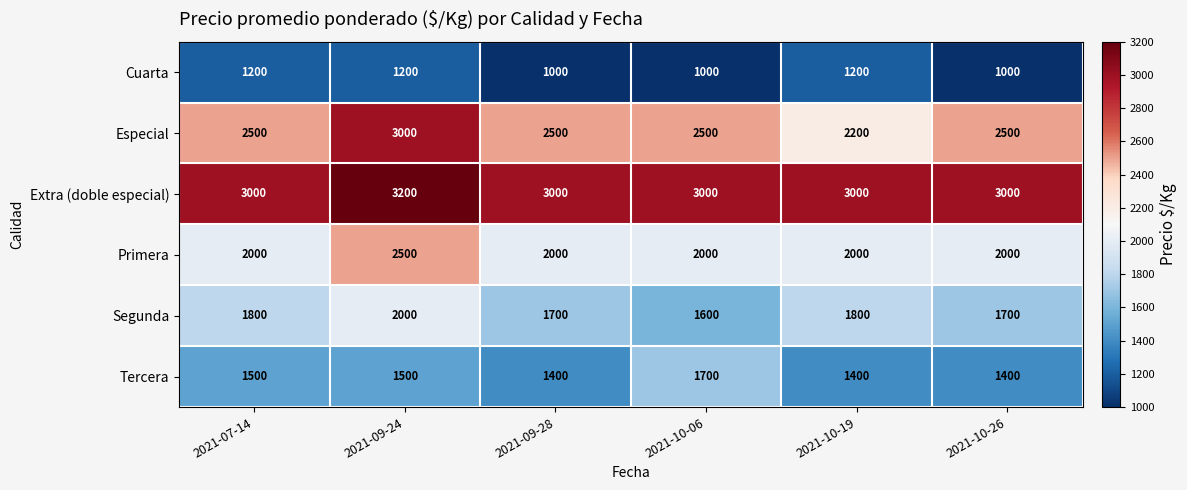

What is the minimum value shown in the chart?

1000